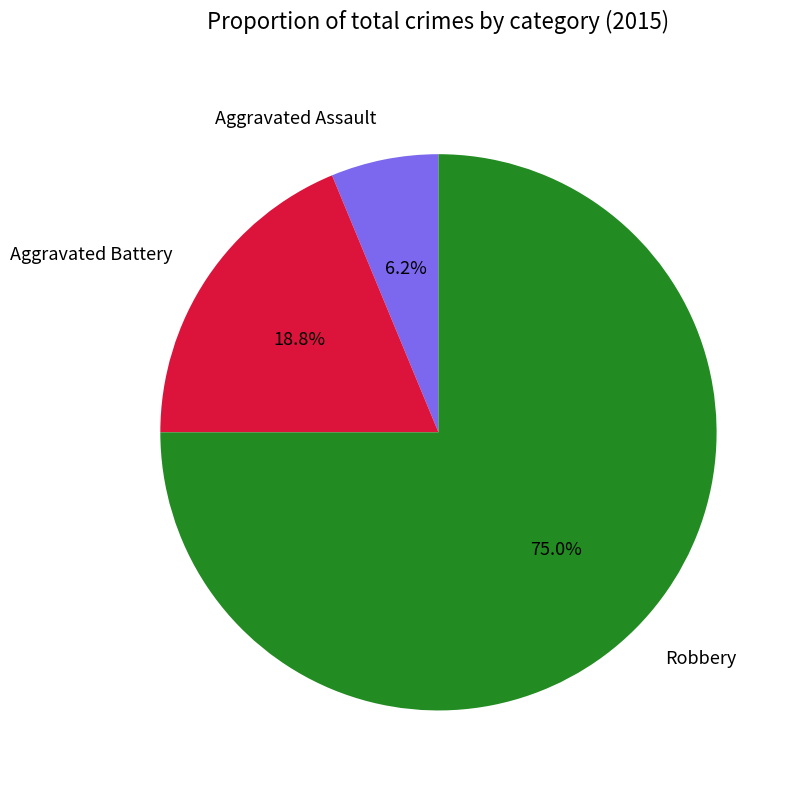

To the nearest percent, what is the combined percentage of Aggravated Battery and Aggravated Assault?

25%